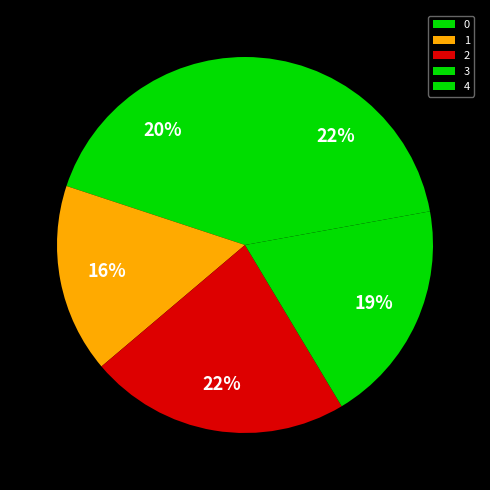

To the nearest percent, what portion does 3 represent?

19%